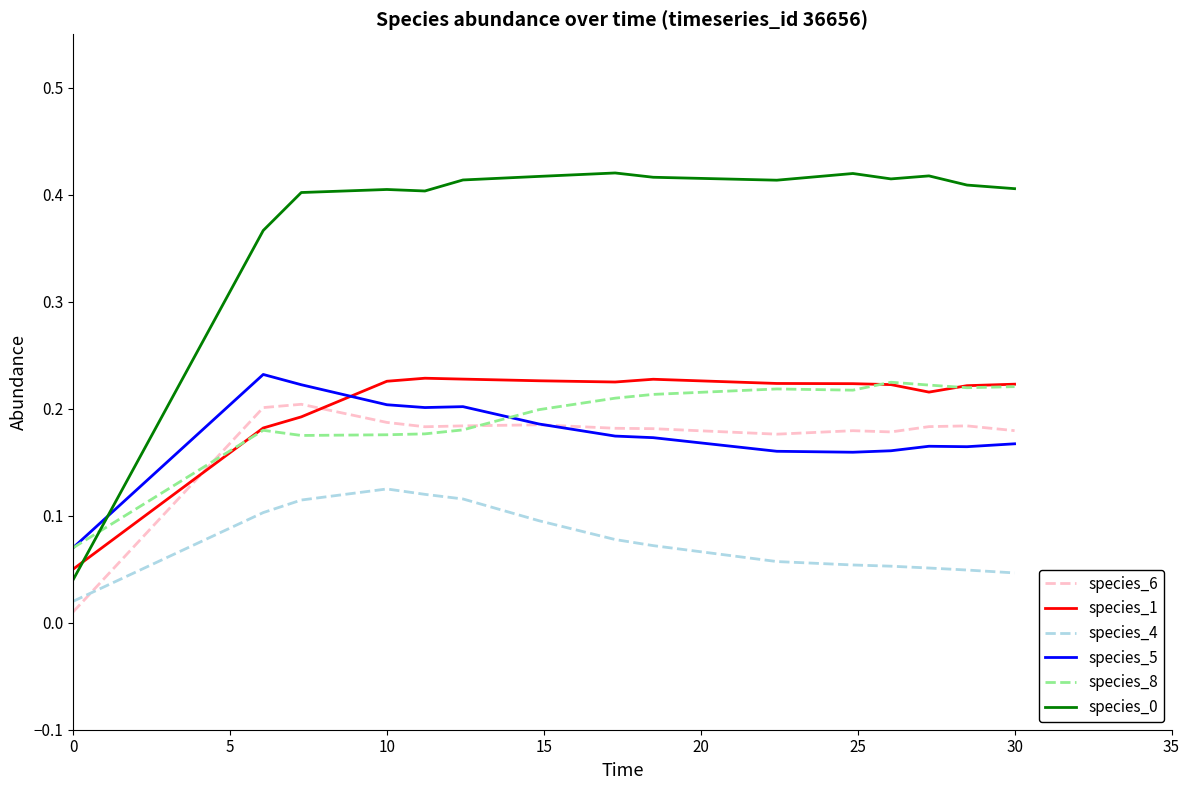

True or false: species_4 and species_5 cross at least once.

False